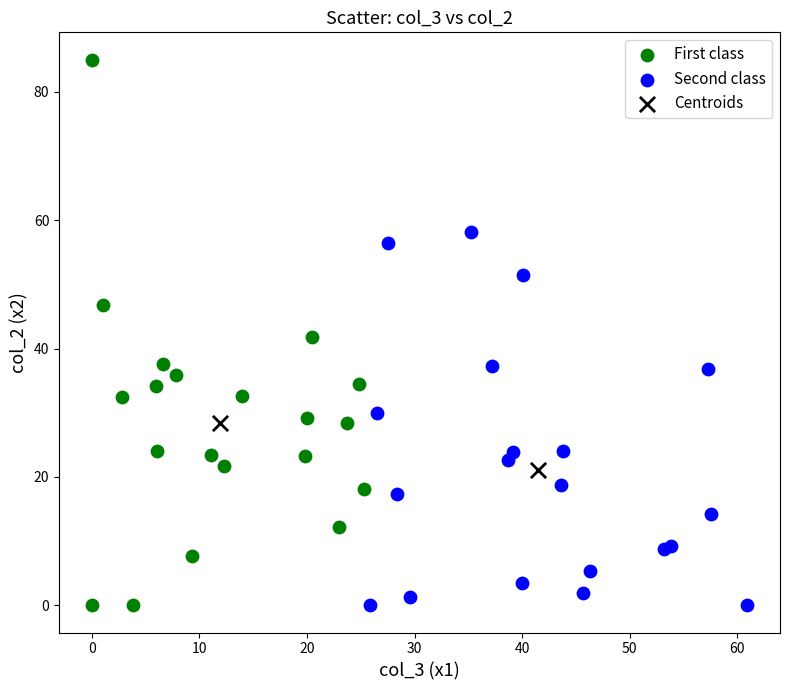

Which series has the largest Y range (max minus min)?

First class